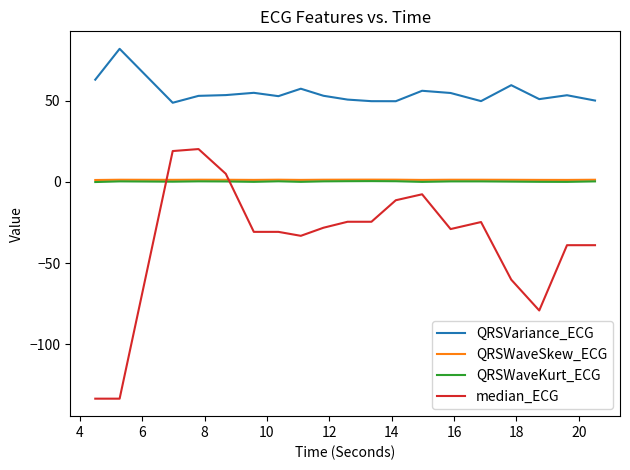

Which series has the widest spread of values?

median_ECG